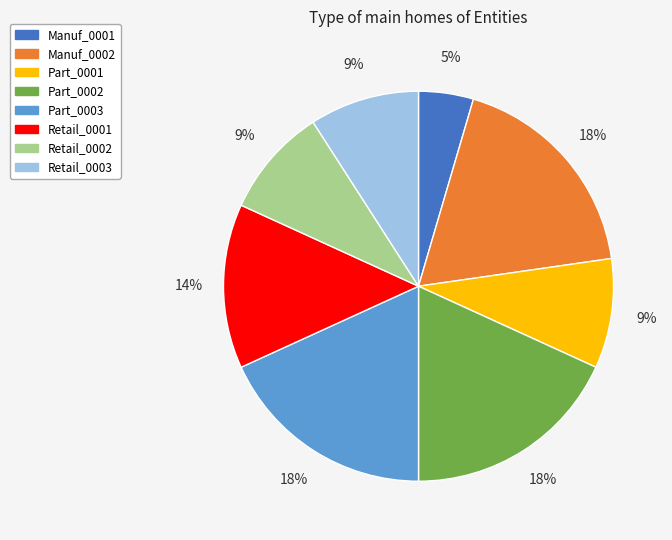

Which category has the smallest portion of the pie?

Manuf_0001